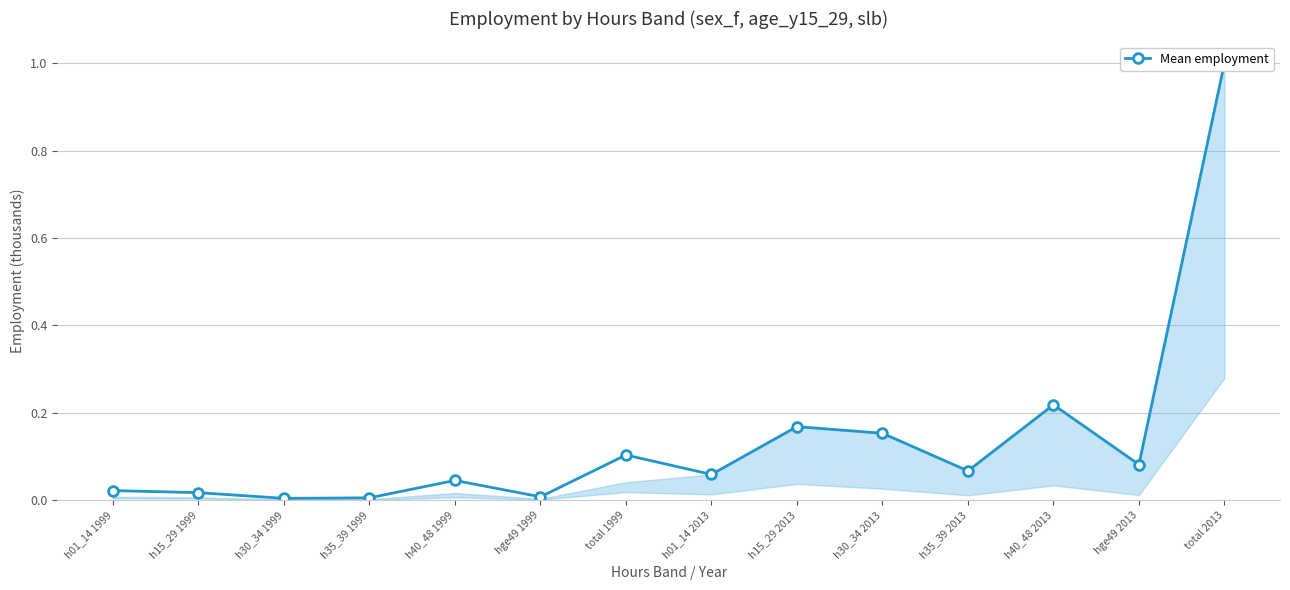

What is the label of the 14th point from the right?

h01_14 1999